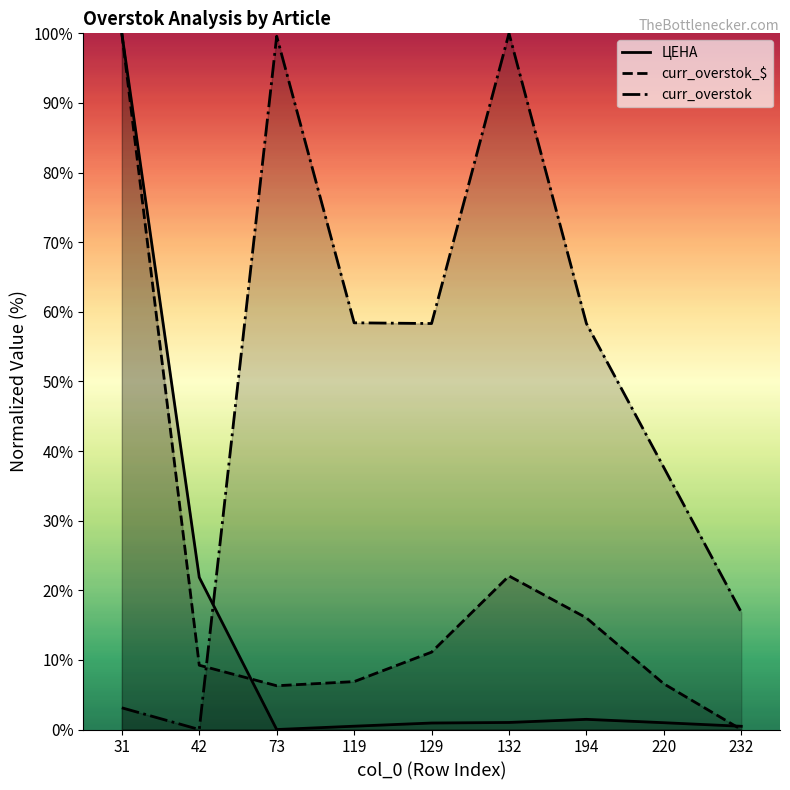

After their last crossing, which series has the higher values: curr_overstok_$ or ЦЕНА?

ЦЕНА